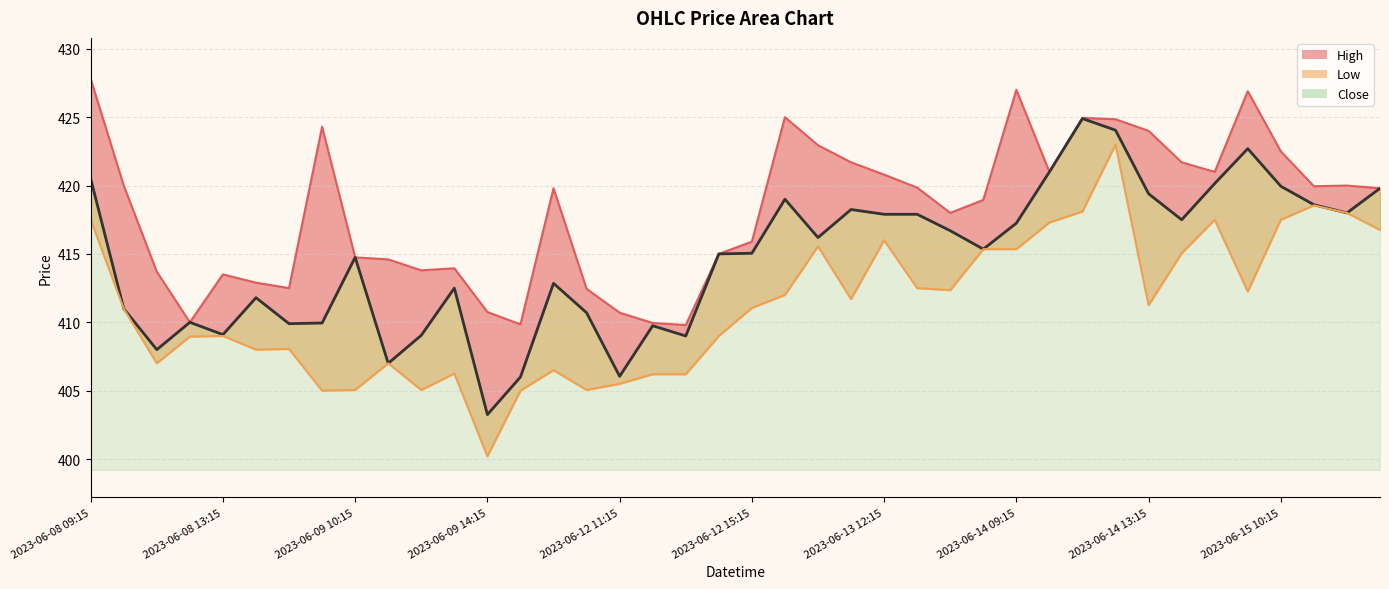

At which category does the chart reach its minimum across all series?

2023-06-09 14:15